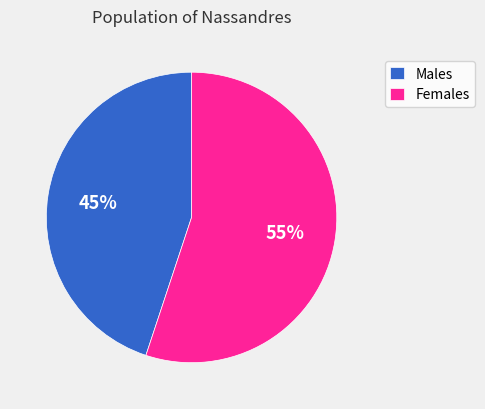

To the nearest percent, what is the difference between the largest and smallest slice percentages?

10%